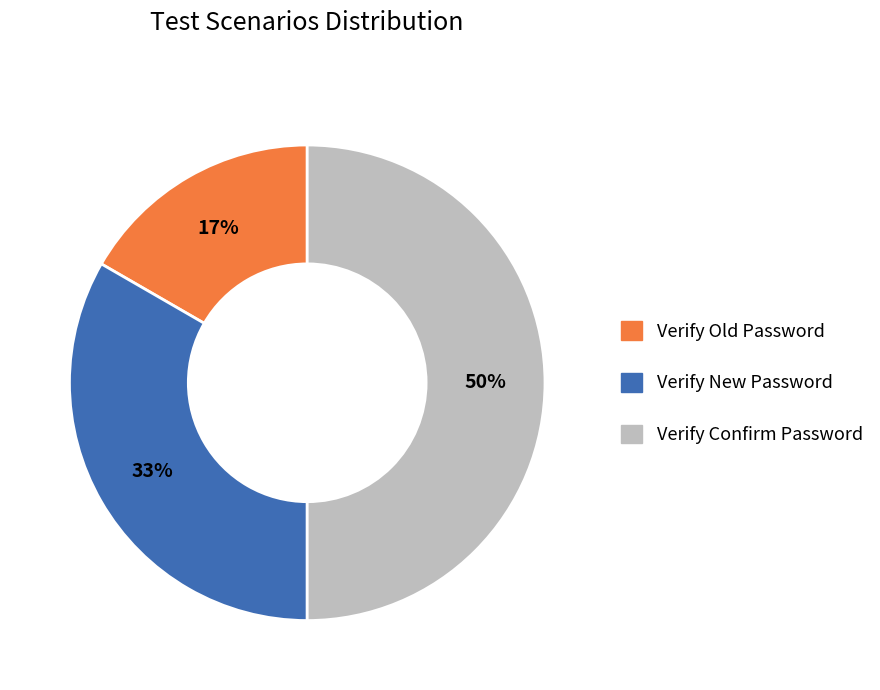

Is Verify Old Password the majority of the pie?

No